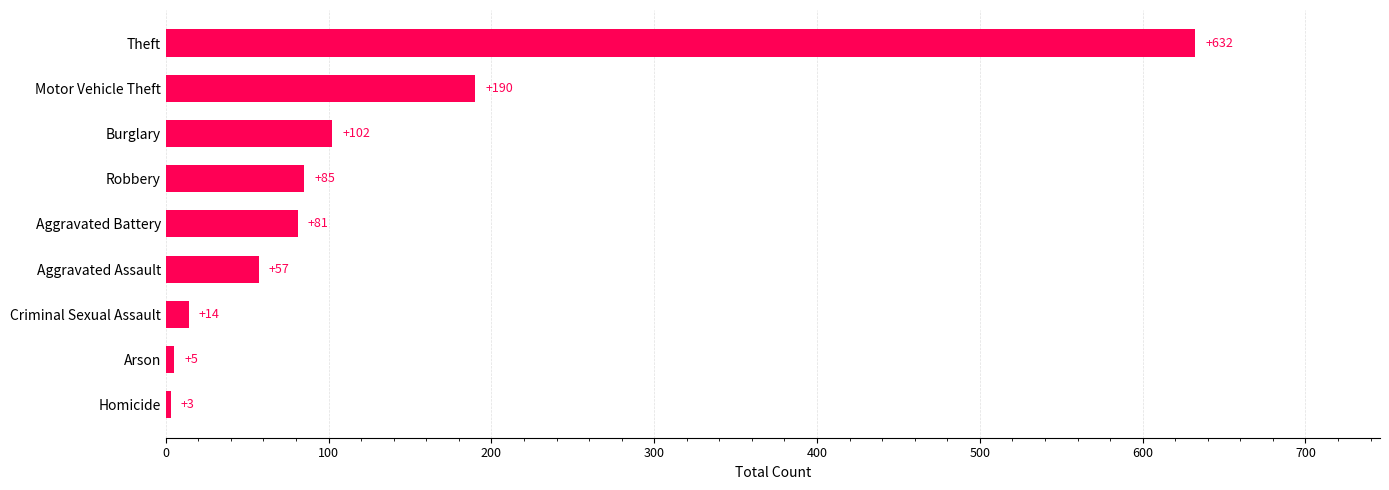

Which has a higher value, Arson or Robbery?

Robbery